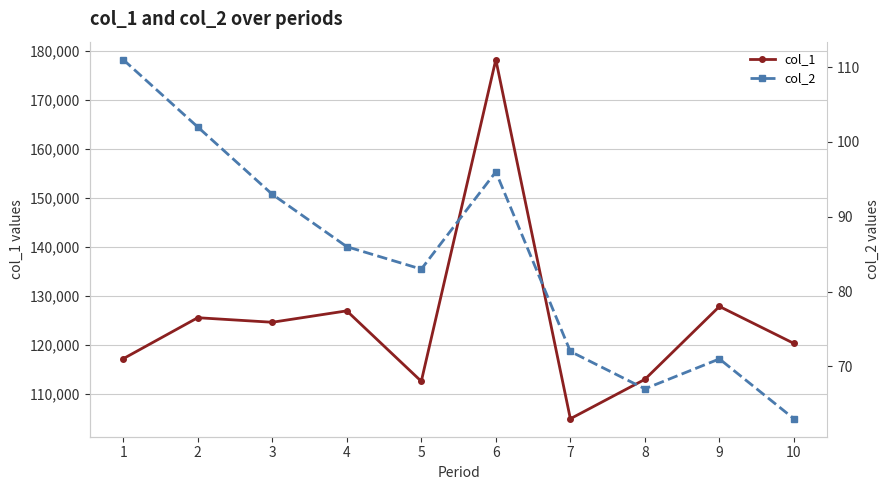

Is this an area chart (filled region under the line)?

No